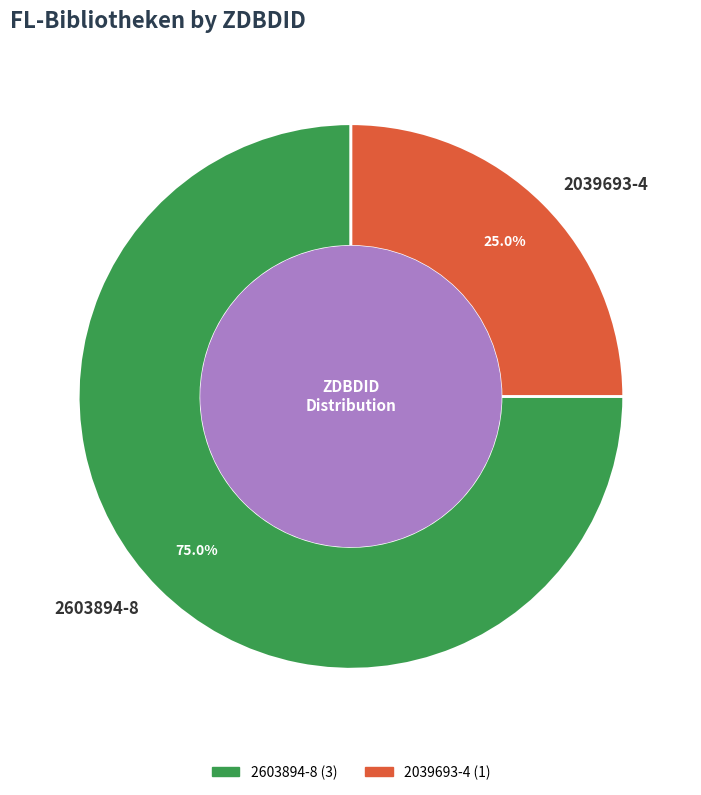

What is the largest slice in the pie chart?

2603894-8